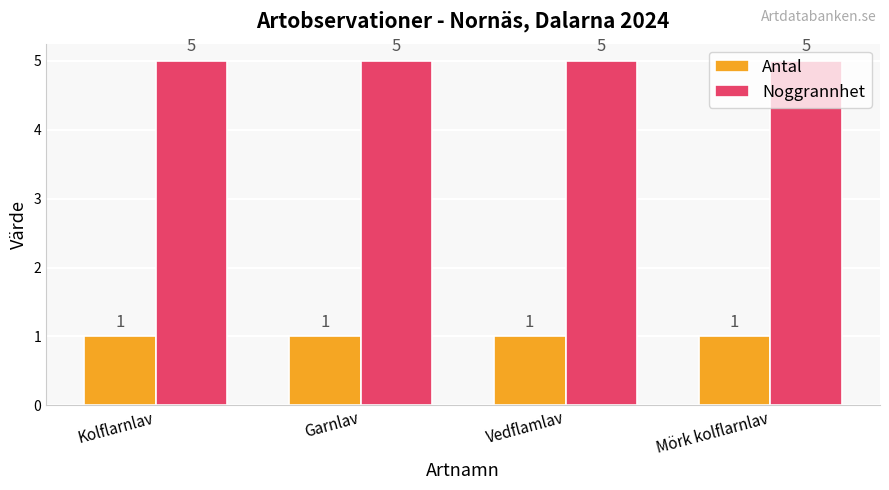

At how many categories does at least one series exceed 3?

4